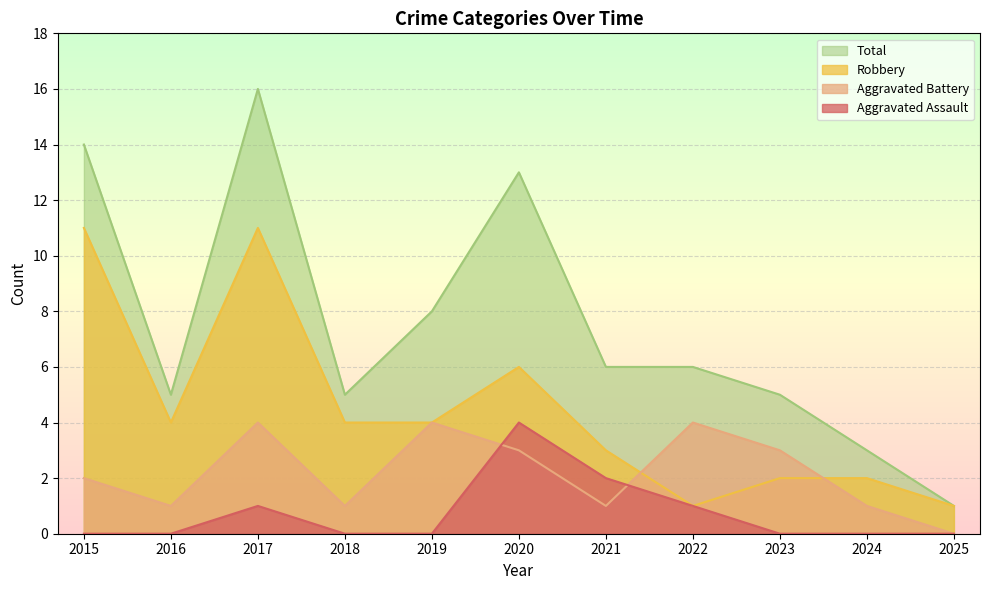

Rank the series at 2016 from lowest to highest value.

Aggravated Assault, Aggravated Battery, Robbery, Total